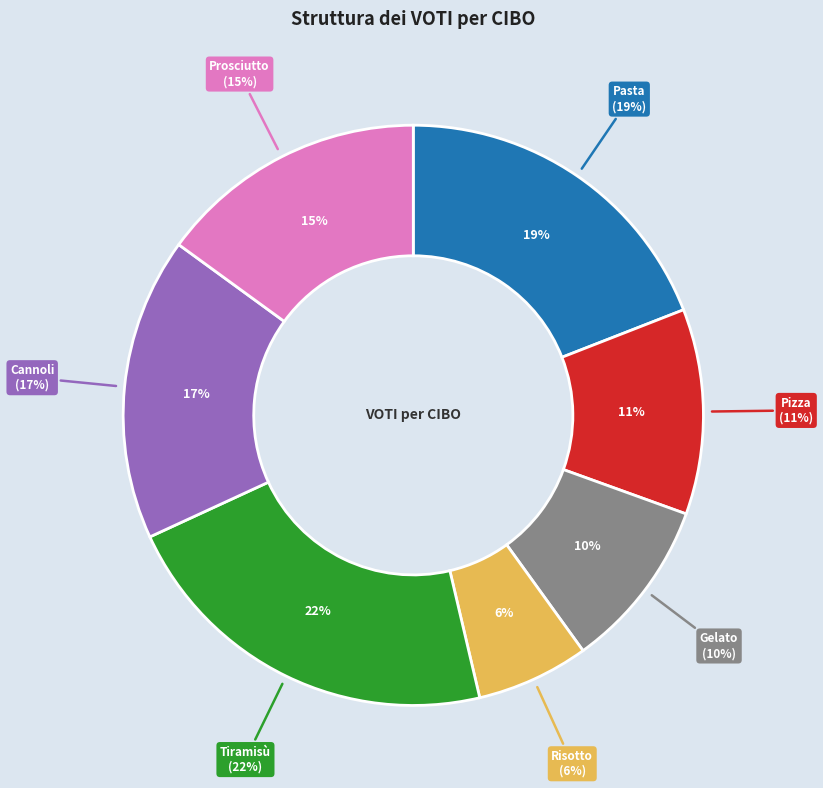

What is the ratio of the value at Pasta to the value at Cannoli?

1.1